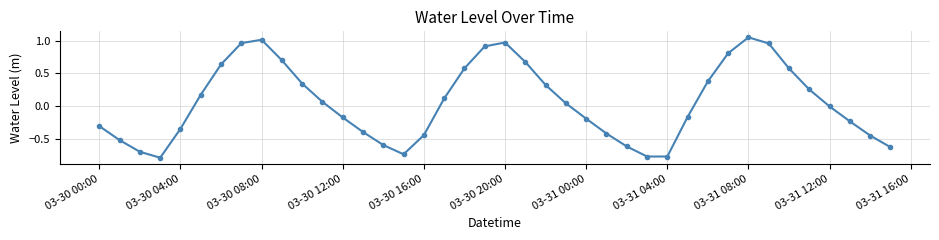

What is the sum of all values?

2.4